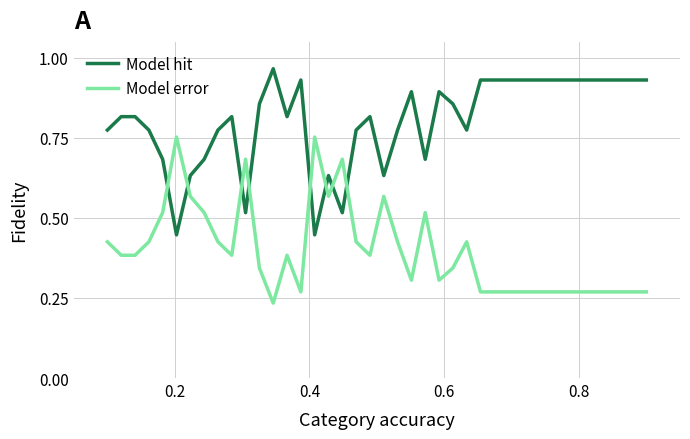

List the series in order of their overall mean, lowest first.

Model error, Model hit